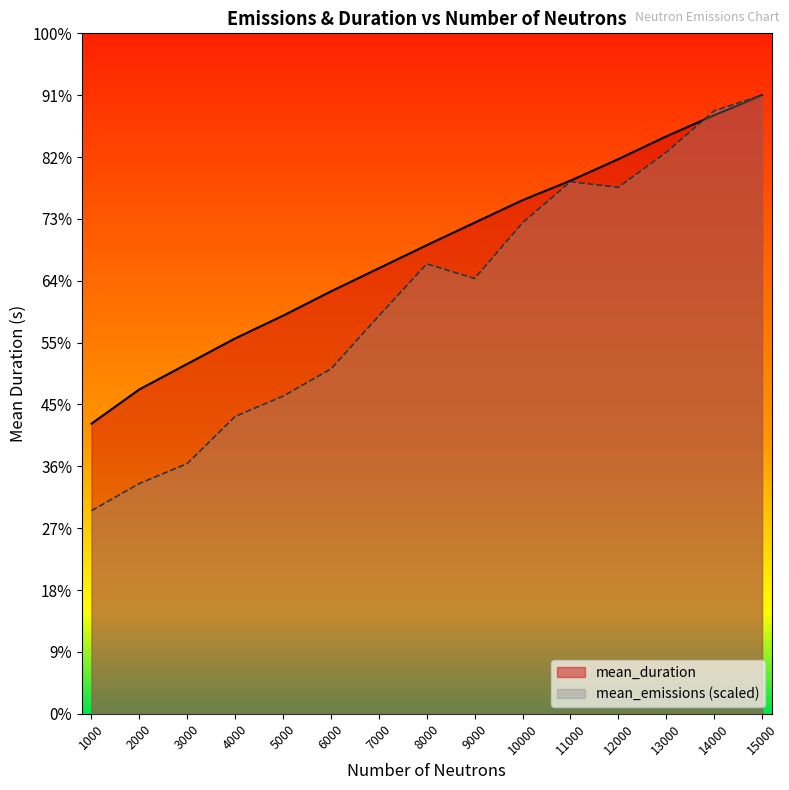

Between 4000 and 9000, which series saw the biggest shift?

mean_emissions (scaled)